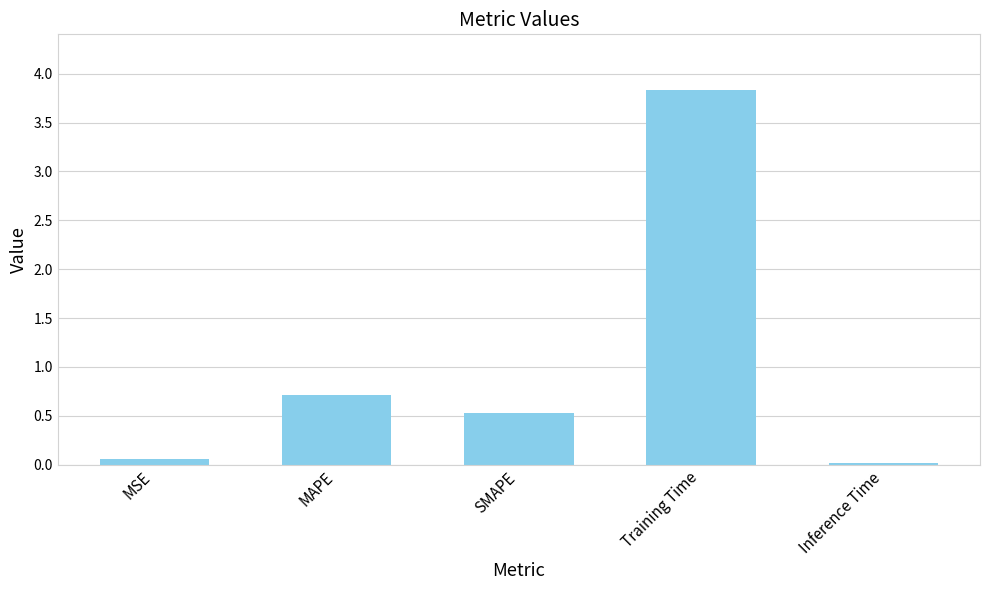

Which has a higher value, Training Time or SMAPE?

Training Time